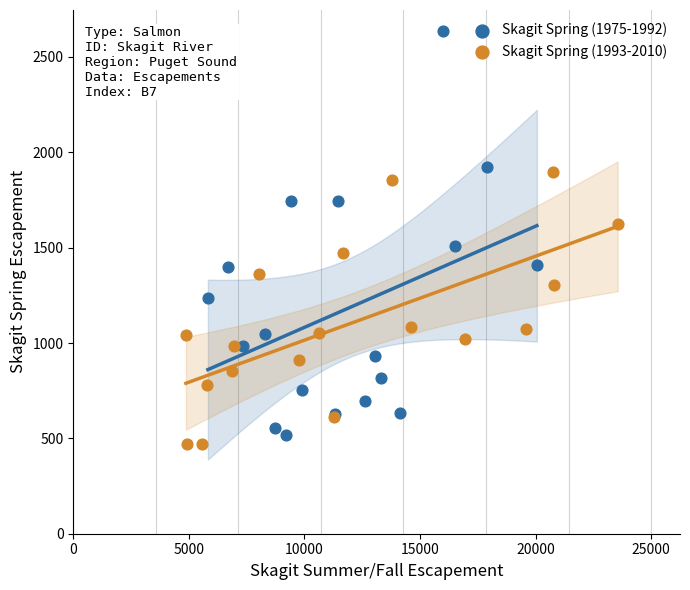

Which series has the largest Y range (max minus min)?

Skagit Spring (1975-1992)